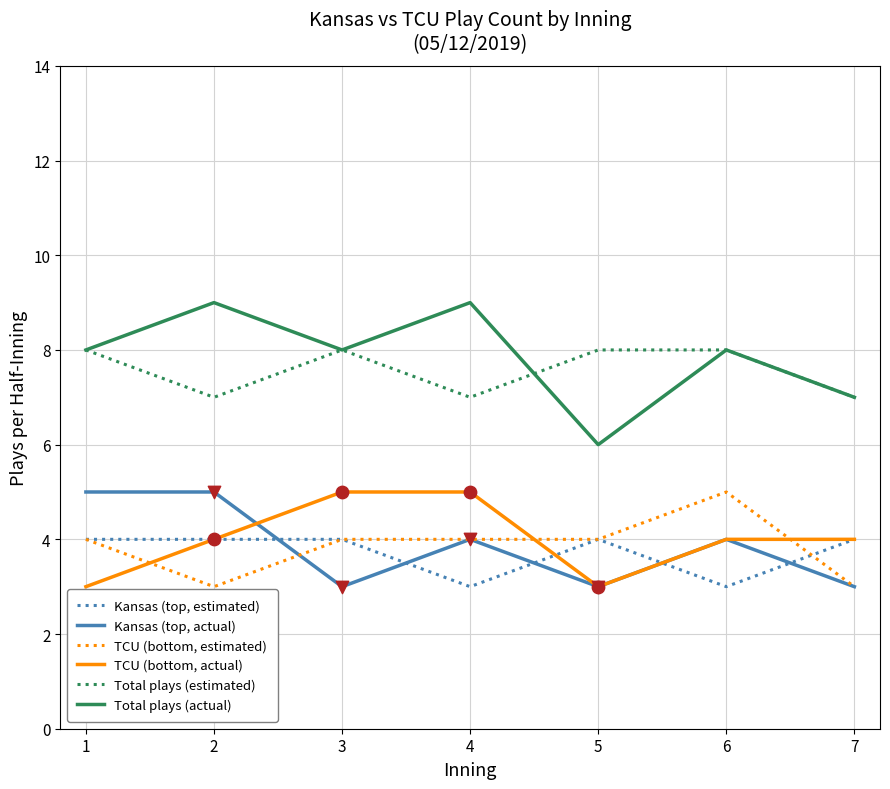

The value of Total plays (estimated) at 6 is 4. True or false?

False